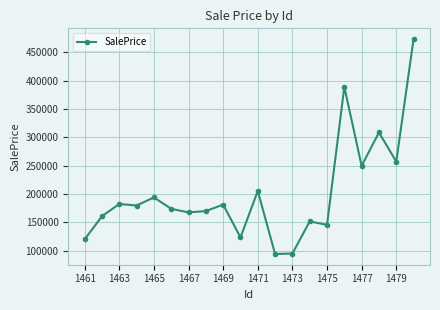

True or false: the data has more than 2 interior local peaks.

True